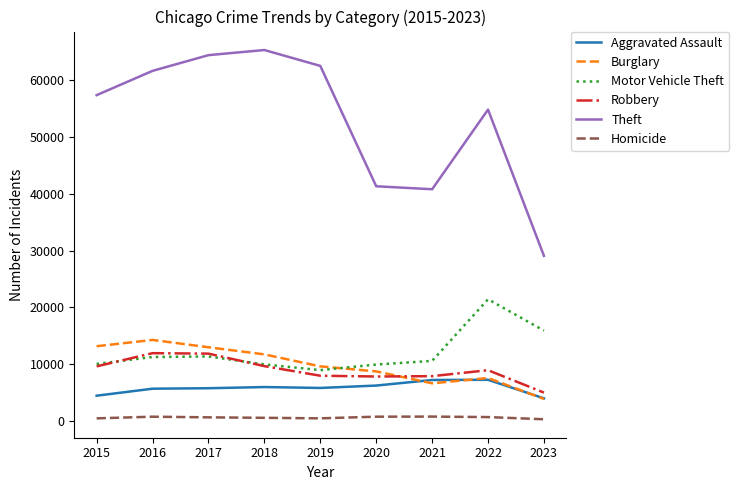

List the series in order of their peak value, lowest first.

Homicide, Aggravated Assault, Robbery, Burglary, Motor Vehicle Theft, Theft